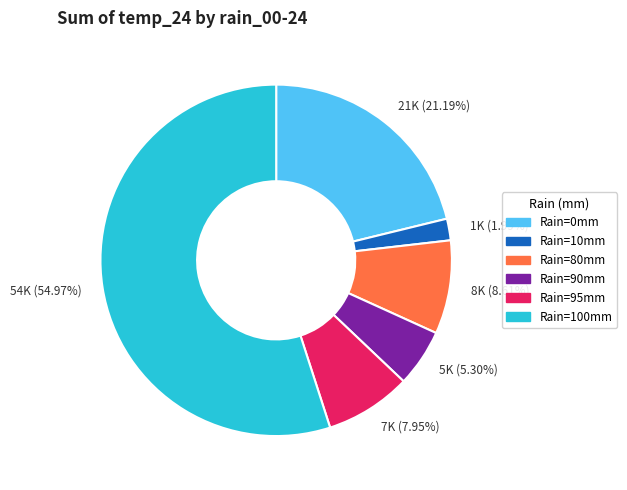

Combined, do 1K (1.99%) and 54K (54.97%) account for over 50%?

Yes